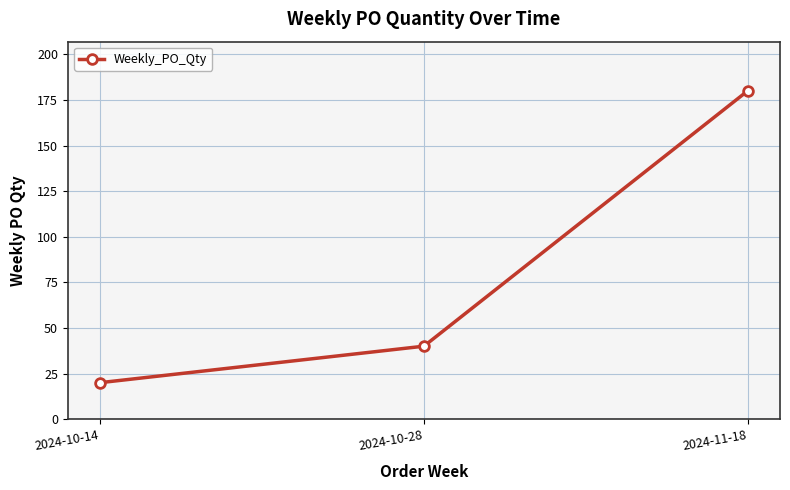

Where is the data nearest to the value 100?

2024-10-28